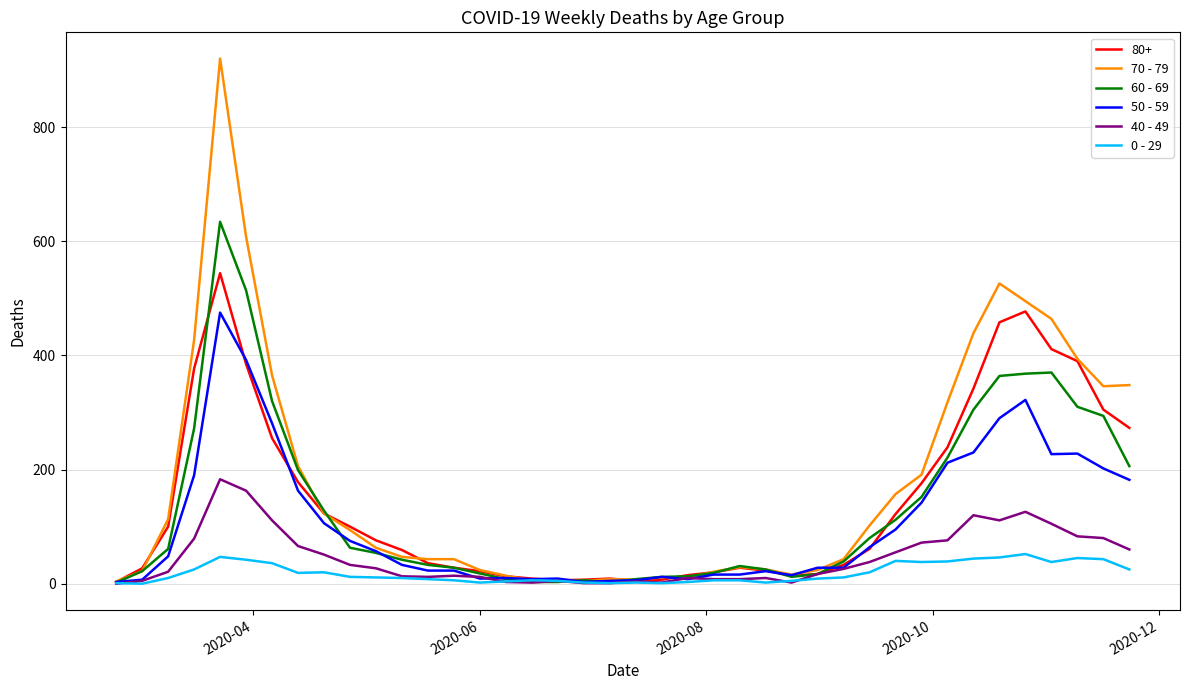

What is the greatest value displayed?

920